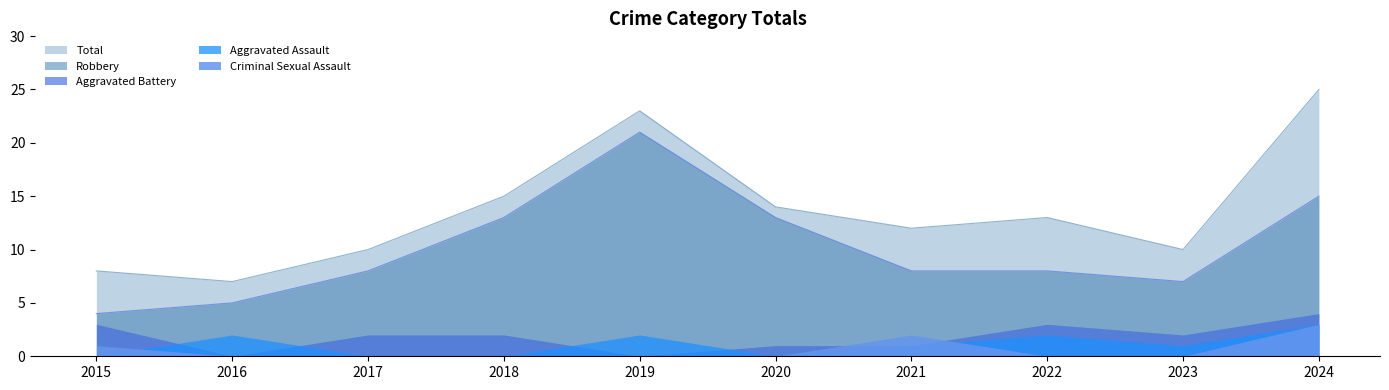

True or false: Aggravated Battery has more than 2 interior local peaks.

False